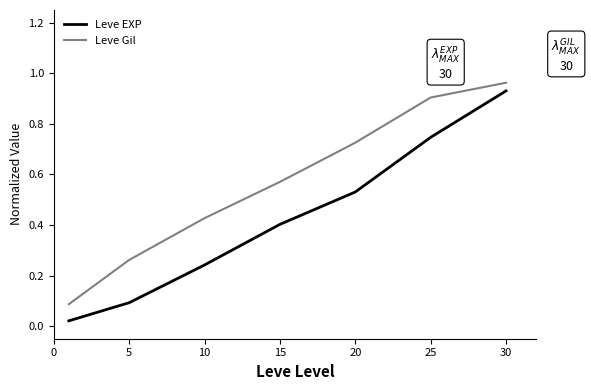

Rank the series by their average value, from lowest to highest.

Leve EXP, Leve Gil